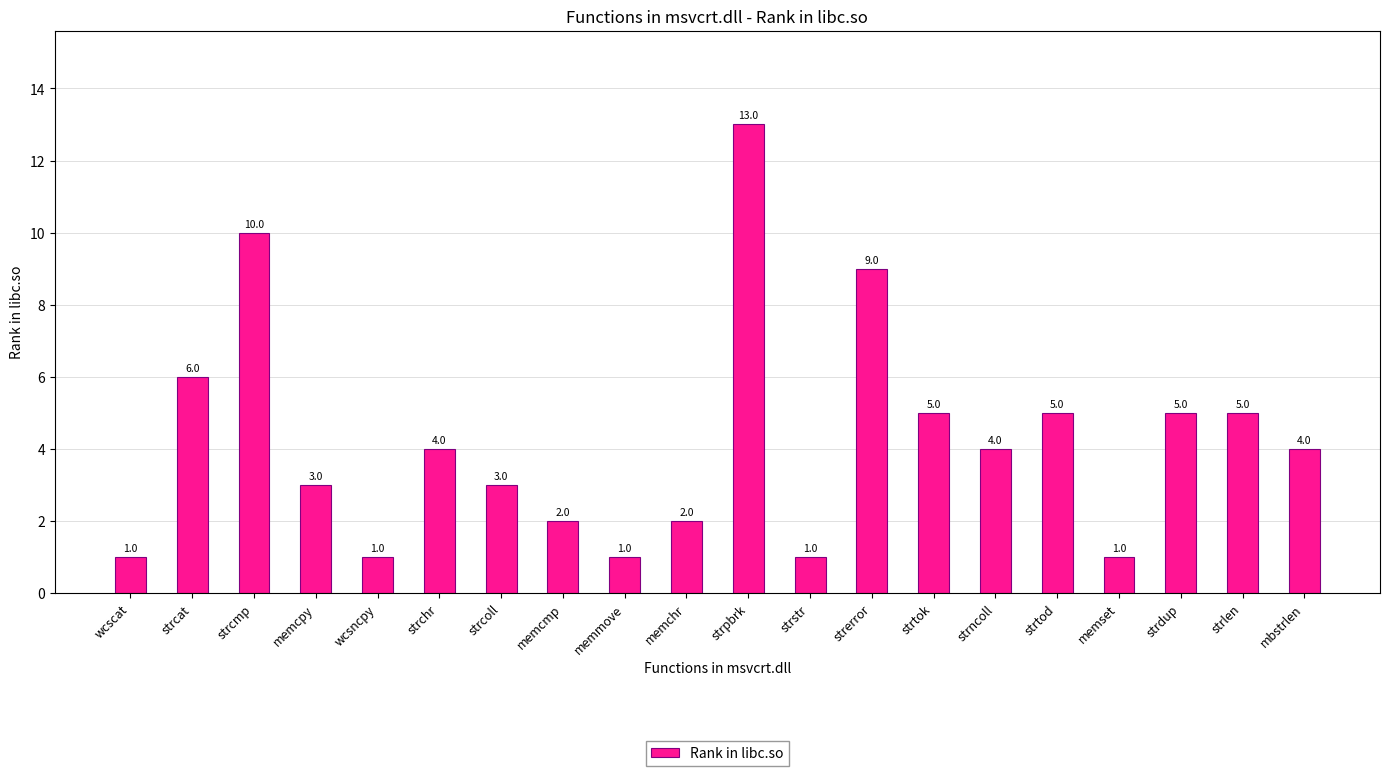

What is the label of the 3rd bar from the right?

strdup